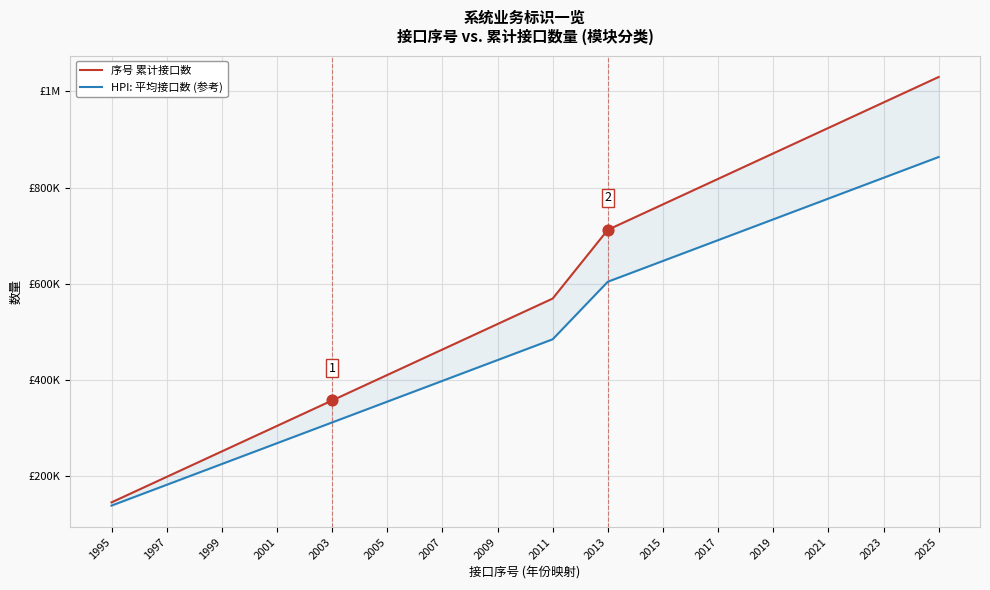

What is the total value across all series at 2011?

1053250